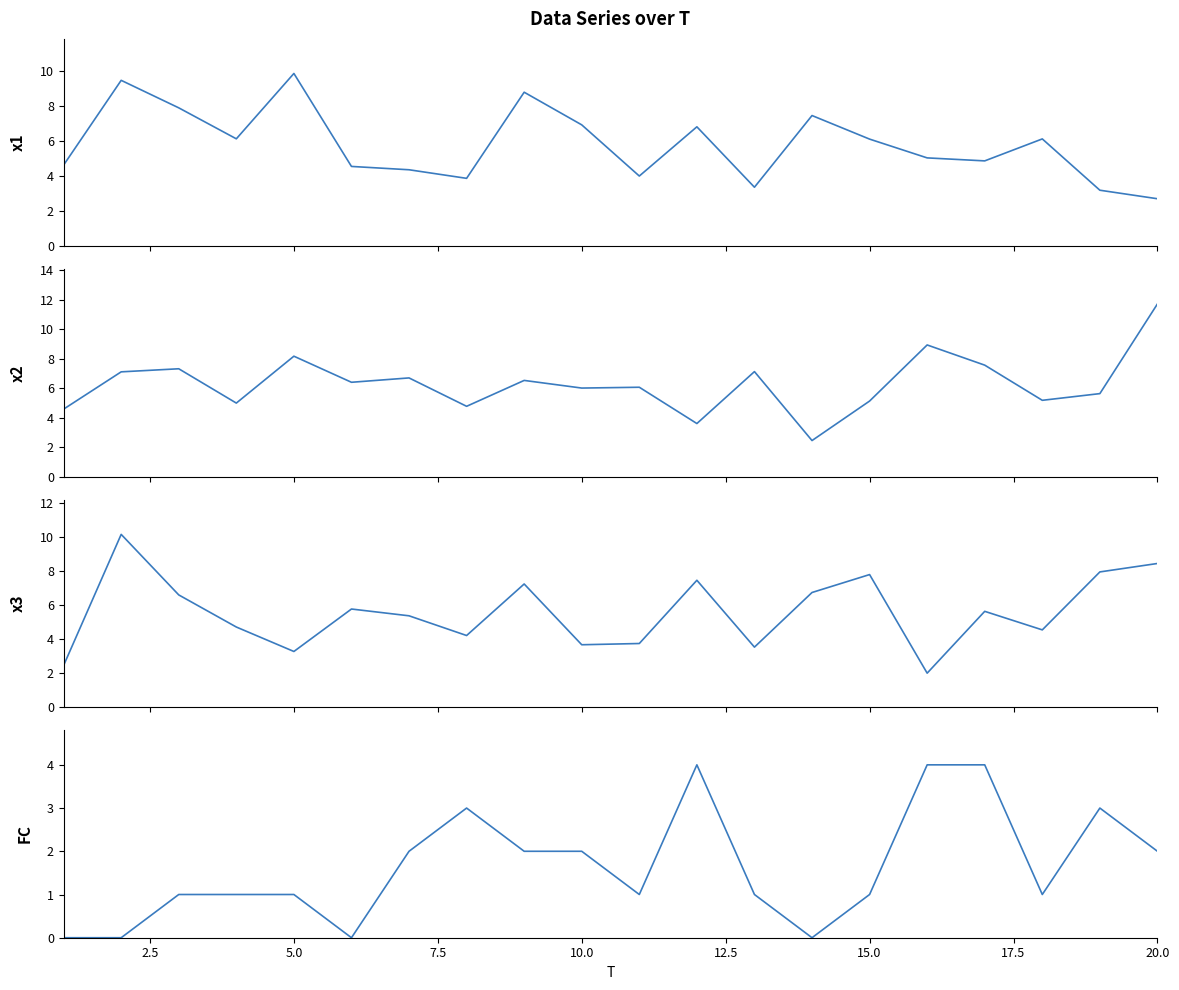

What is the greatest value displayed?

11.7